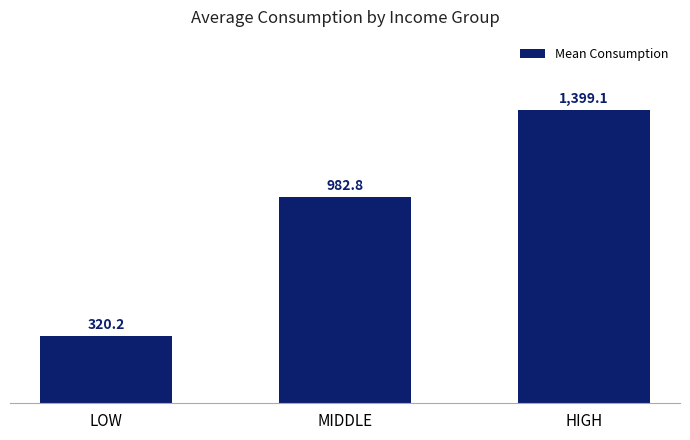

Between LOW and HIGH, which is larger?

HIGH